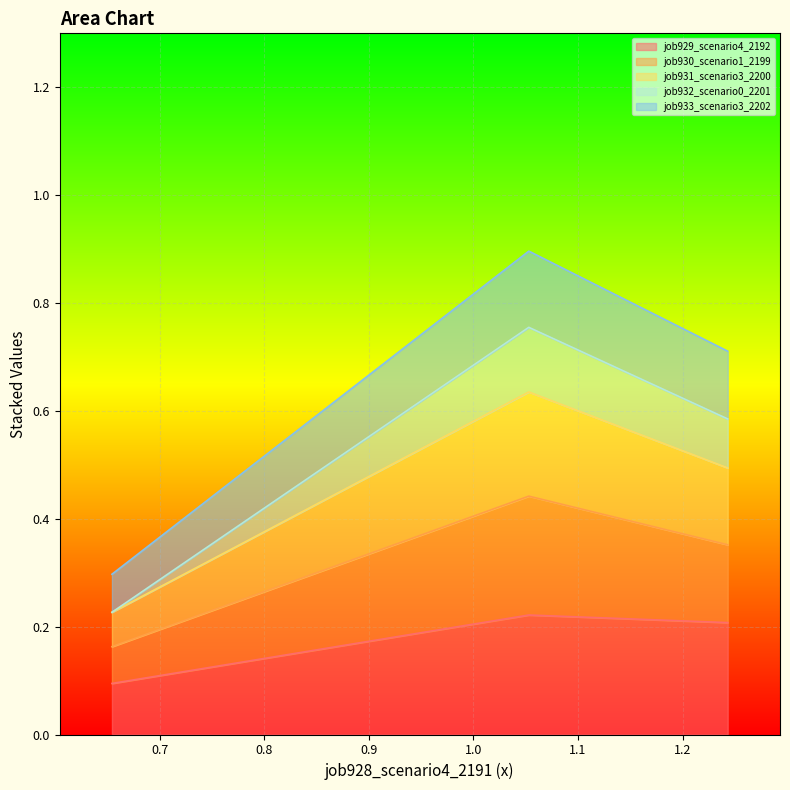

How many lines are shown in the chart?

5